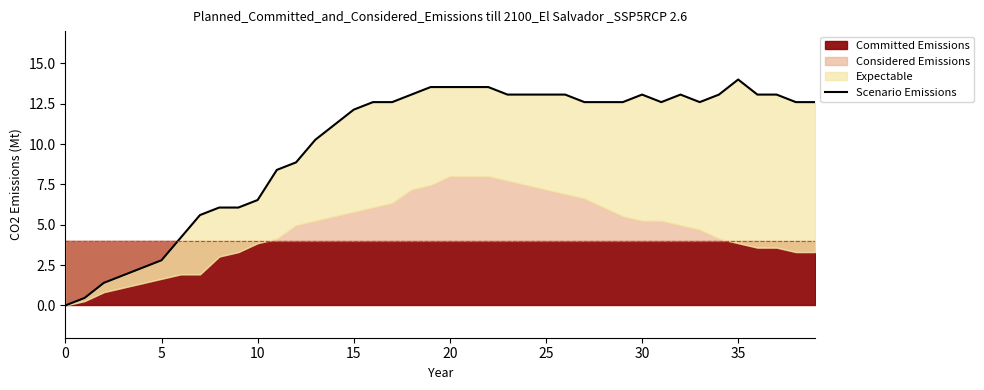

Reading left to right, what are all the values shown in this chart?

0.0	0.5	1.4	1.9	2.3	2.8	4.2	5.6	6.1	6.1	6.5	8.4	8.9	10.3	11.2	12.1	12.6	12.6	13.1	13.5	13.5	13.5	13.5	13.1	13.1	13.1	13.1	12.6	12.6	12.6	13.1	12.6	13.1	12.6	13.1	14.0	13.1	13.1	12.6	12.6